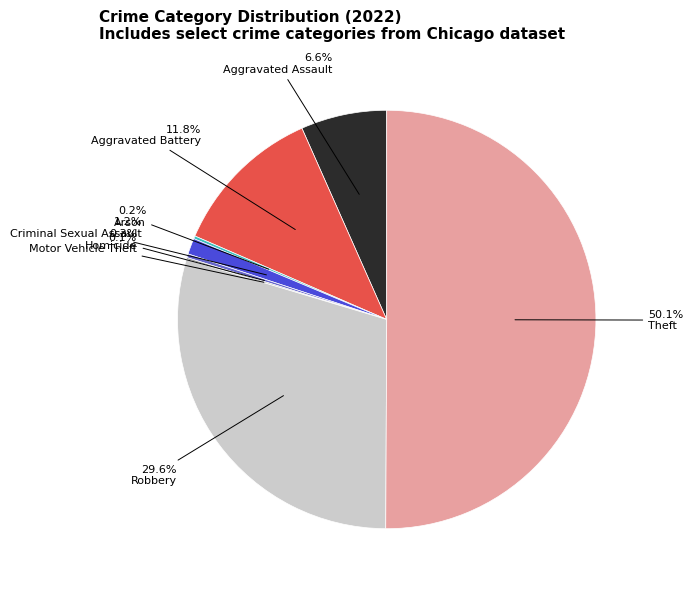

To the nearest percent, what is the difference between the largest and smallest slice percentages?

50%